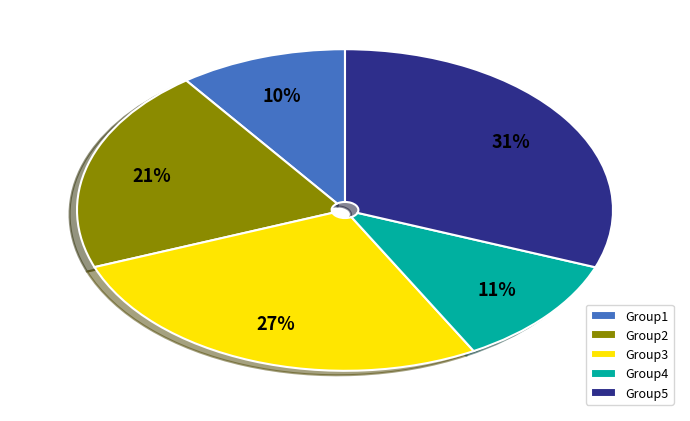

Count the number of slices in the pie.

5